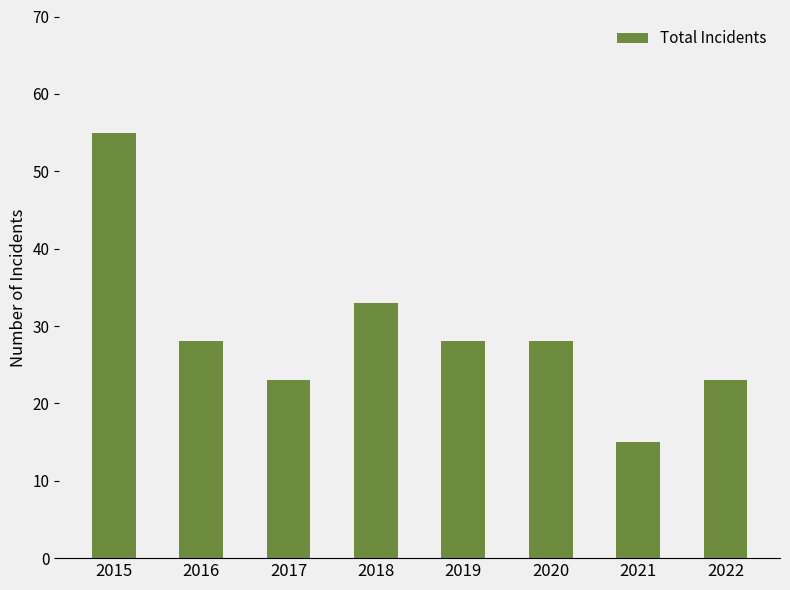

What is the minimum value shown in the chart?

15